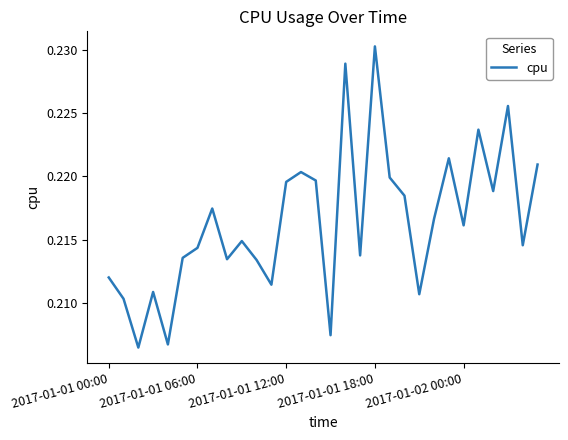

How many series are shown in this chart?

1